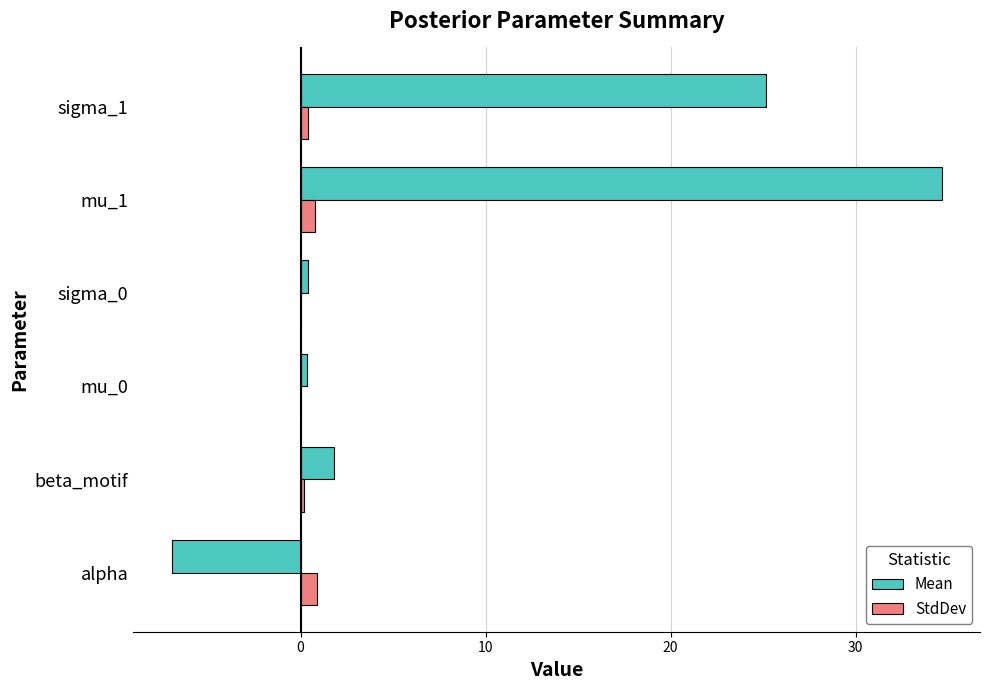

At which category is the sum across all series the highest?

mu_1